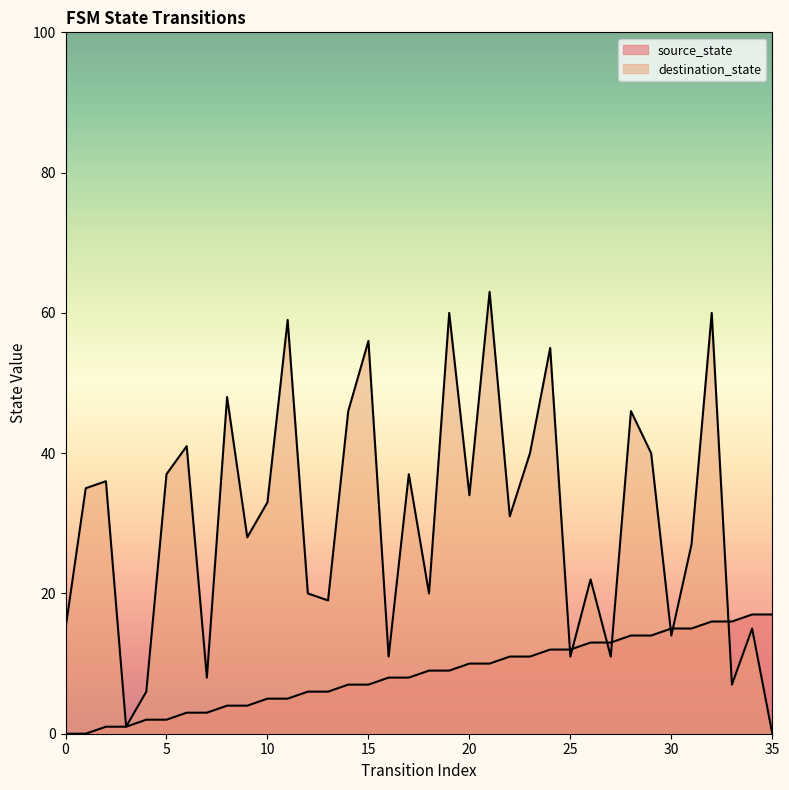

At 24, list the series in order from largest to smallest.

destination_state, source_state